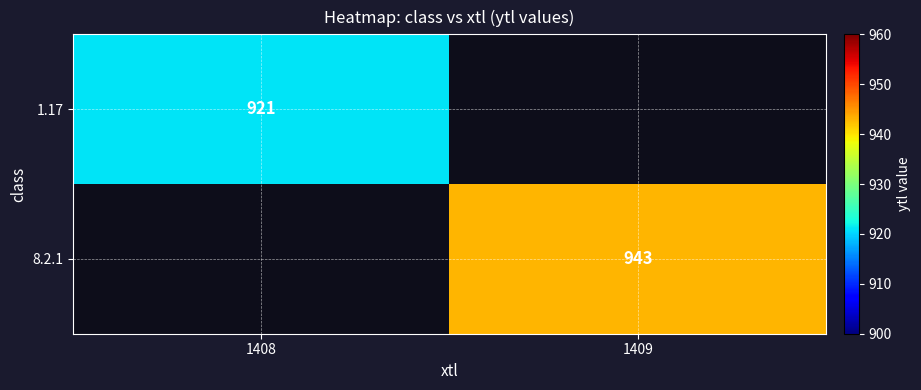

The 8.2.1 series shows 1291 at 1409. True or false?

False